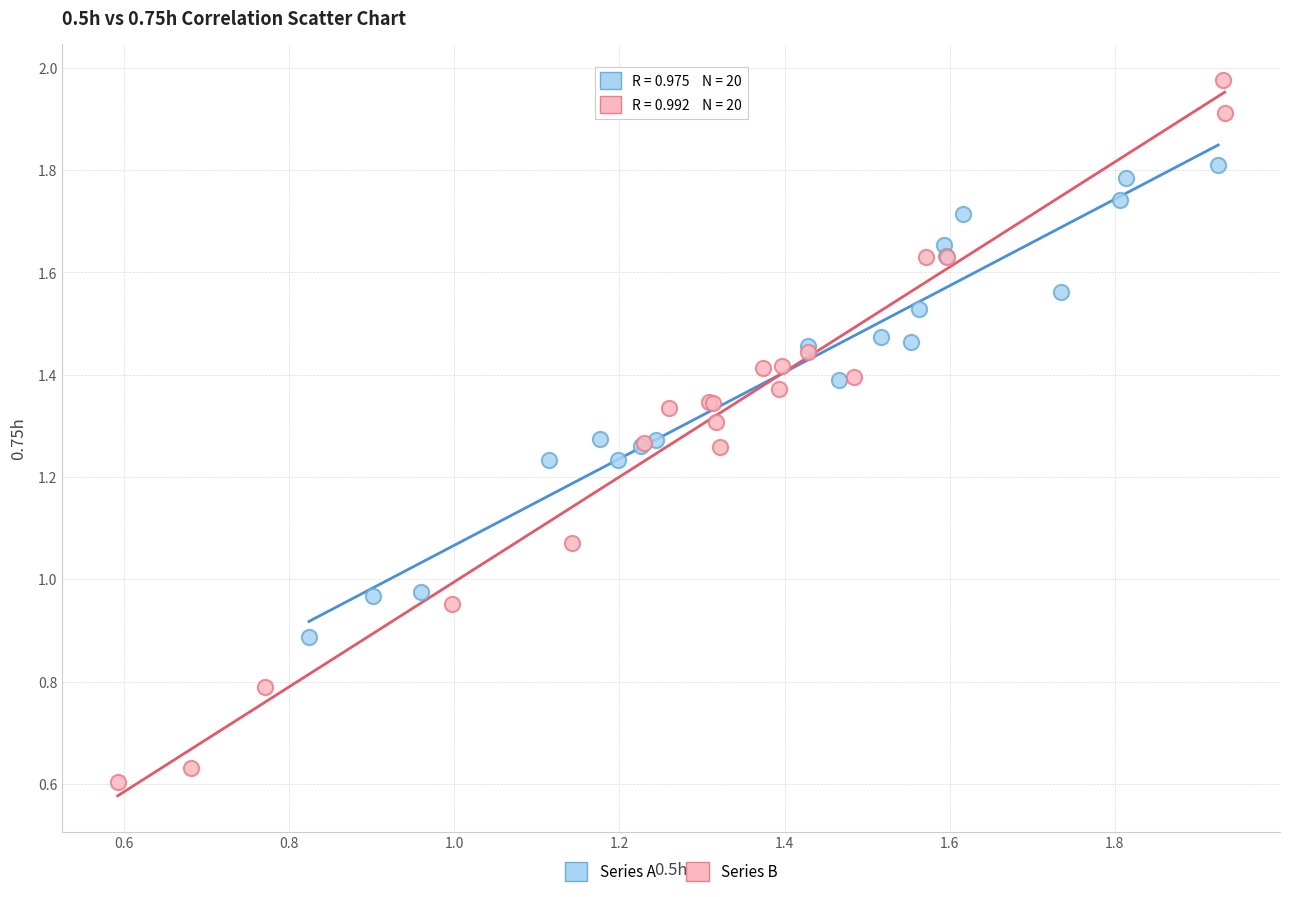

Which series has the largest Y range (max minus min)?

Series B